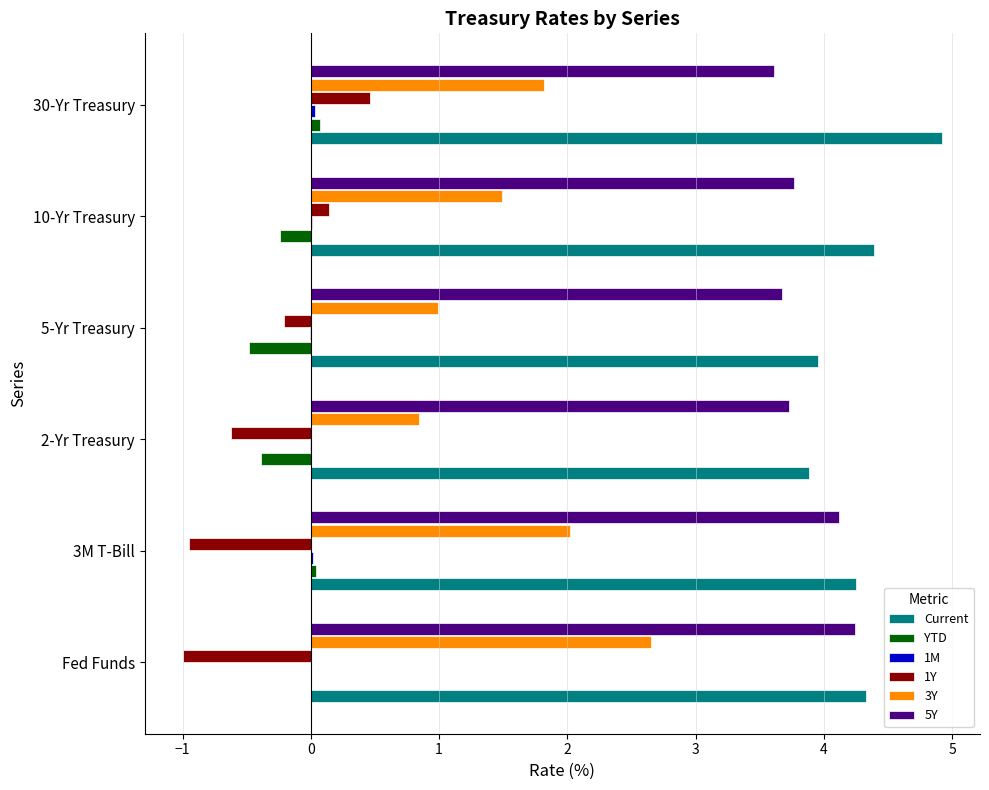

Count the number of data series in this chart.

6